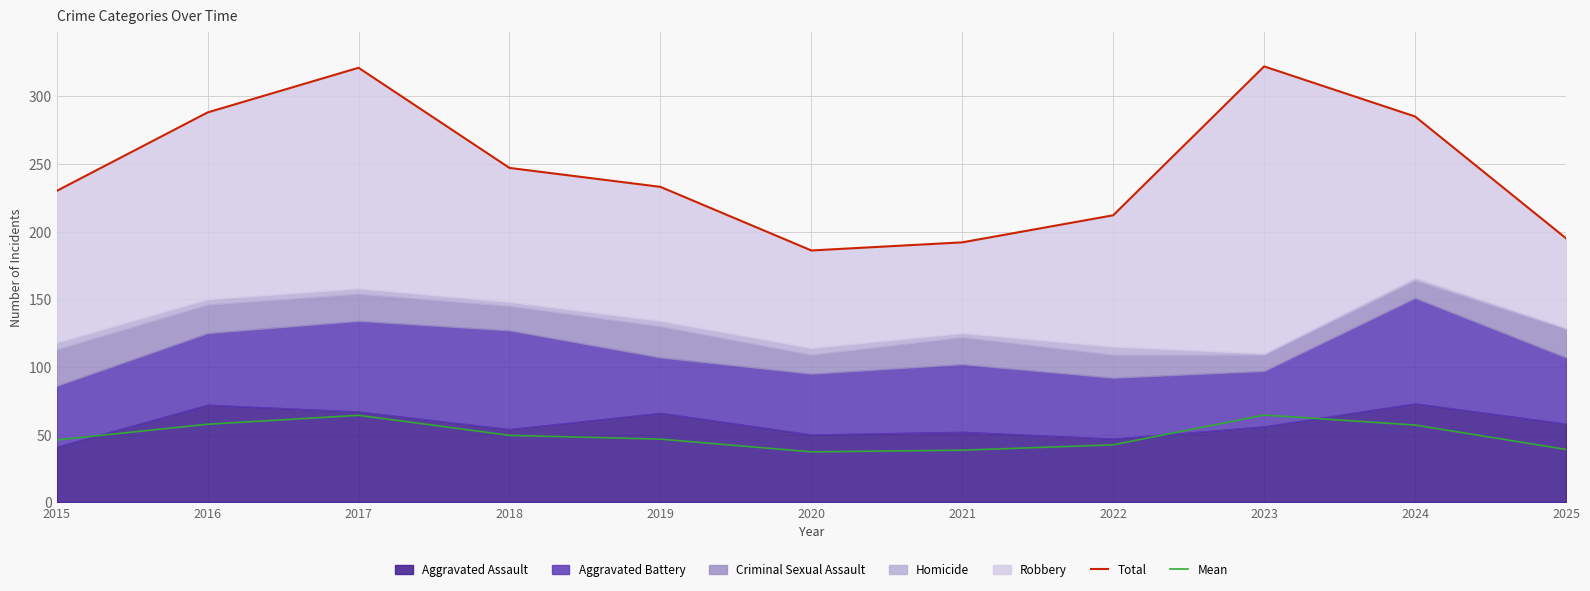

True or false: Mean and Total cross at least once.

False